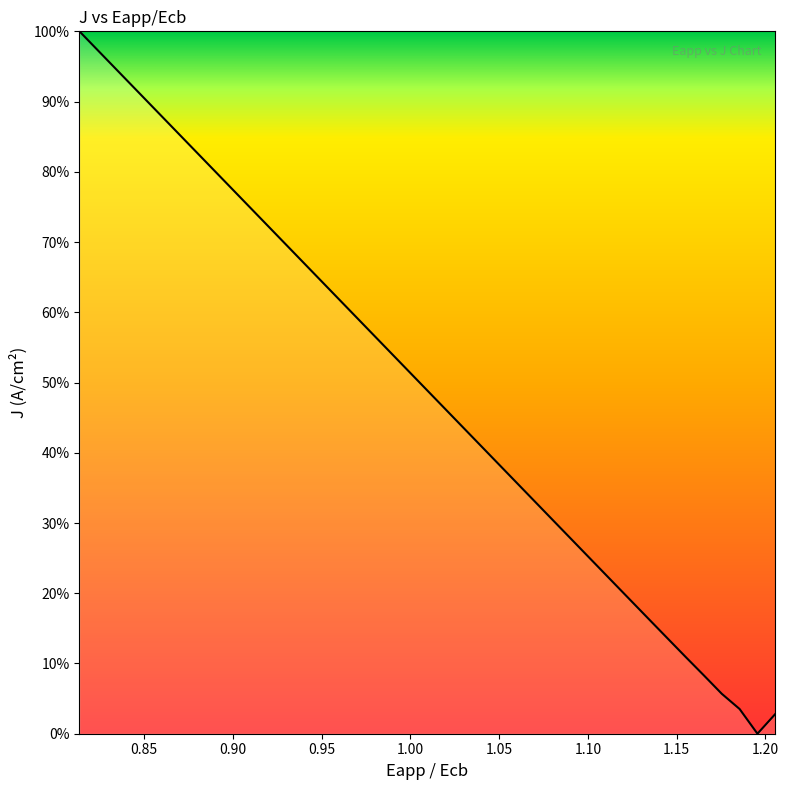

Does the chart display data point markers on the line(s)?

No